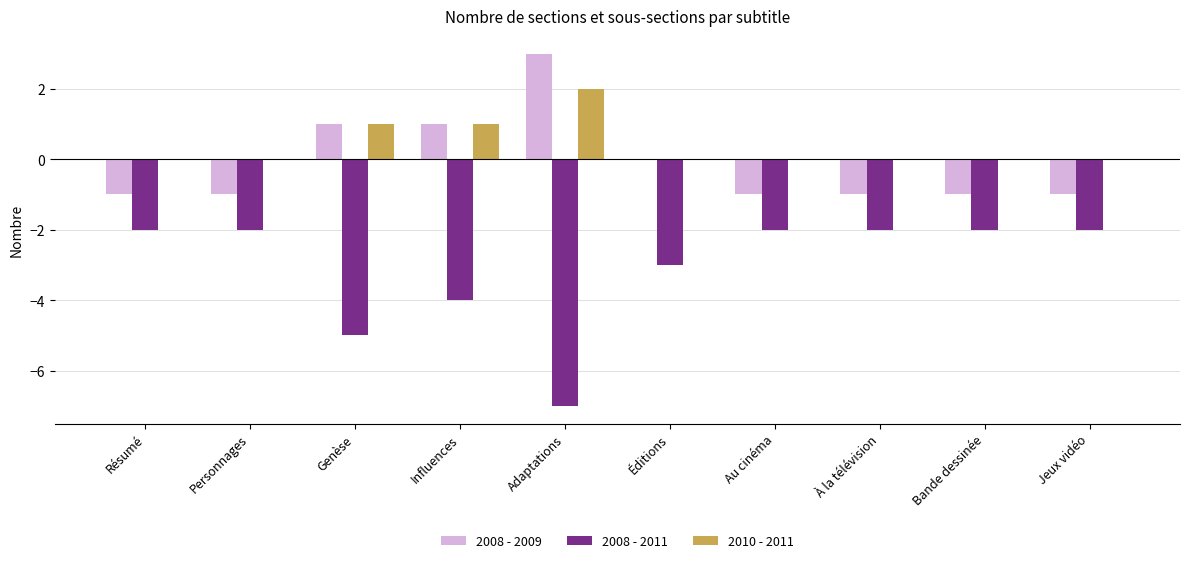

Is the value of 2008 - 2009 at Adaptations greater than the value of 2008 - 2011 at Bande dessinée?

Yes